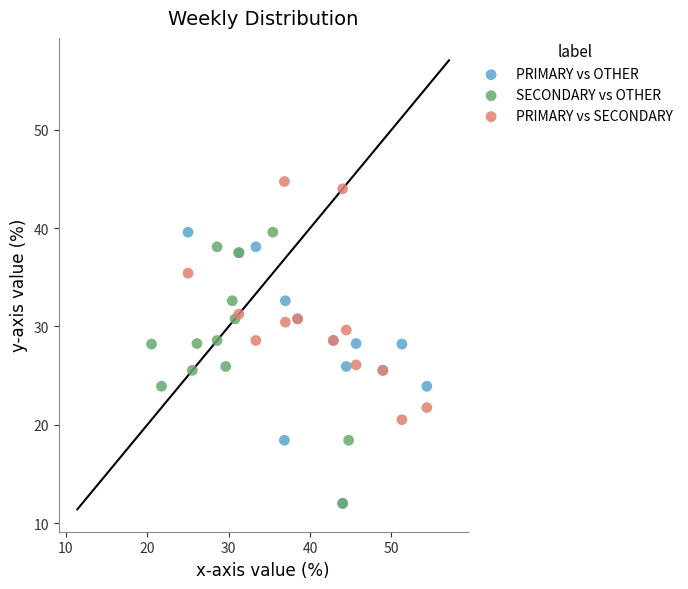

Which series reaches the maximum Y coordinate?

PRIMARY vs SECONDARY